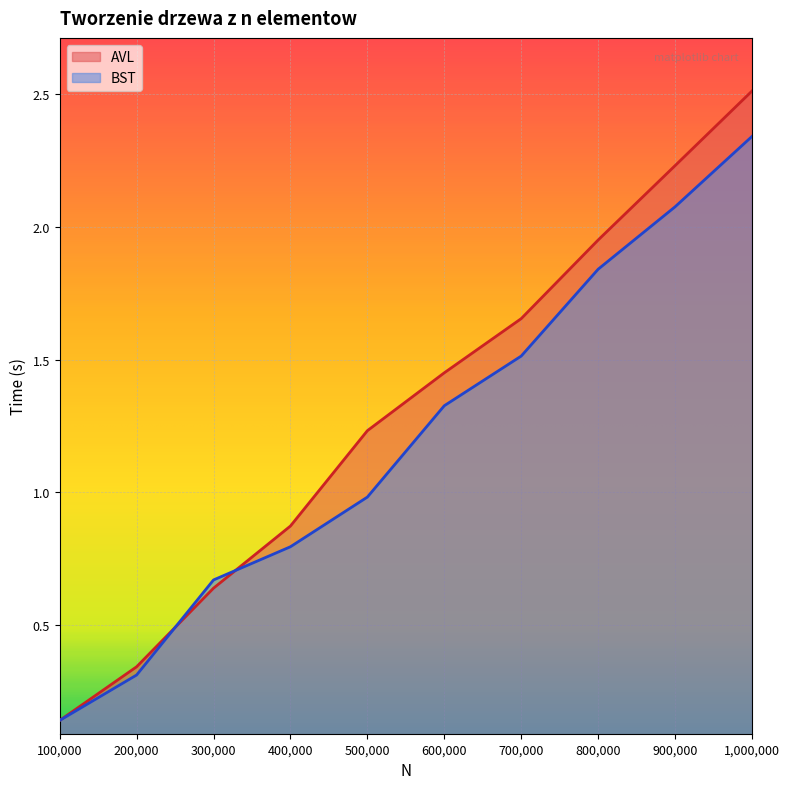

True or false: BST has a value of 0.5 at 200000.

False